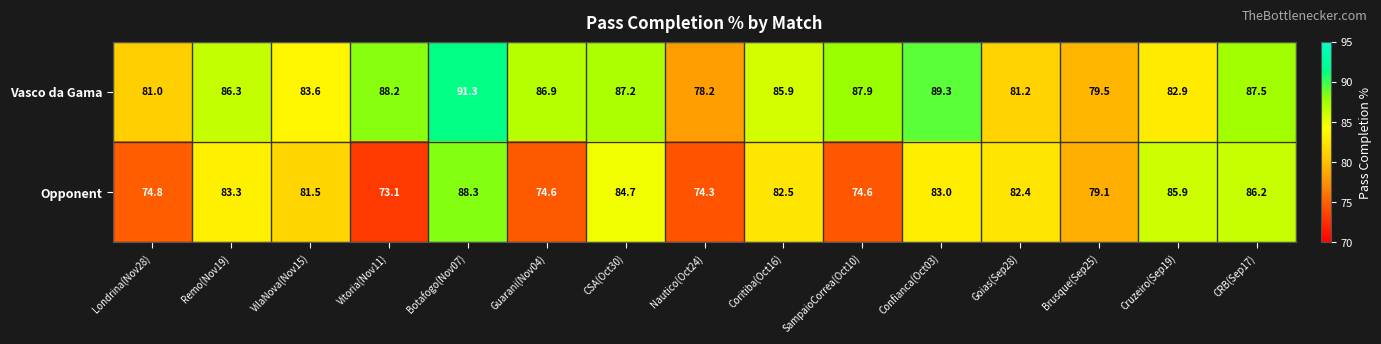

What is the smallest value displayed?

73.1